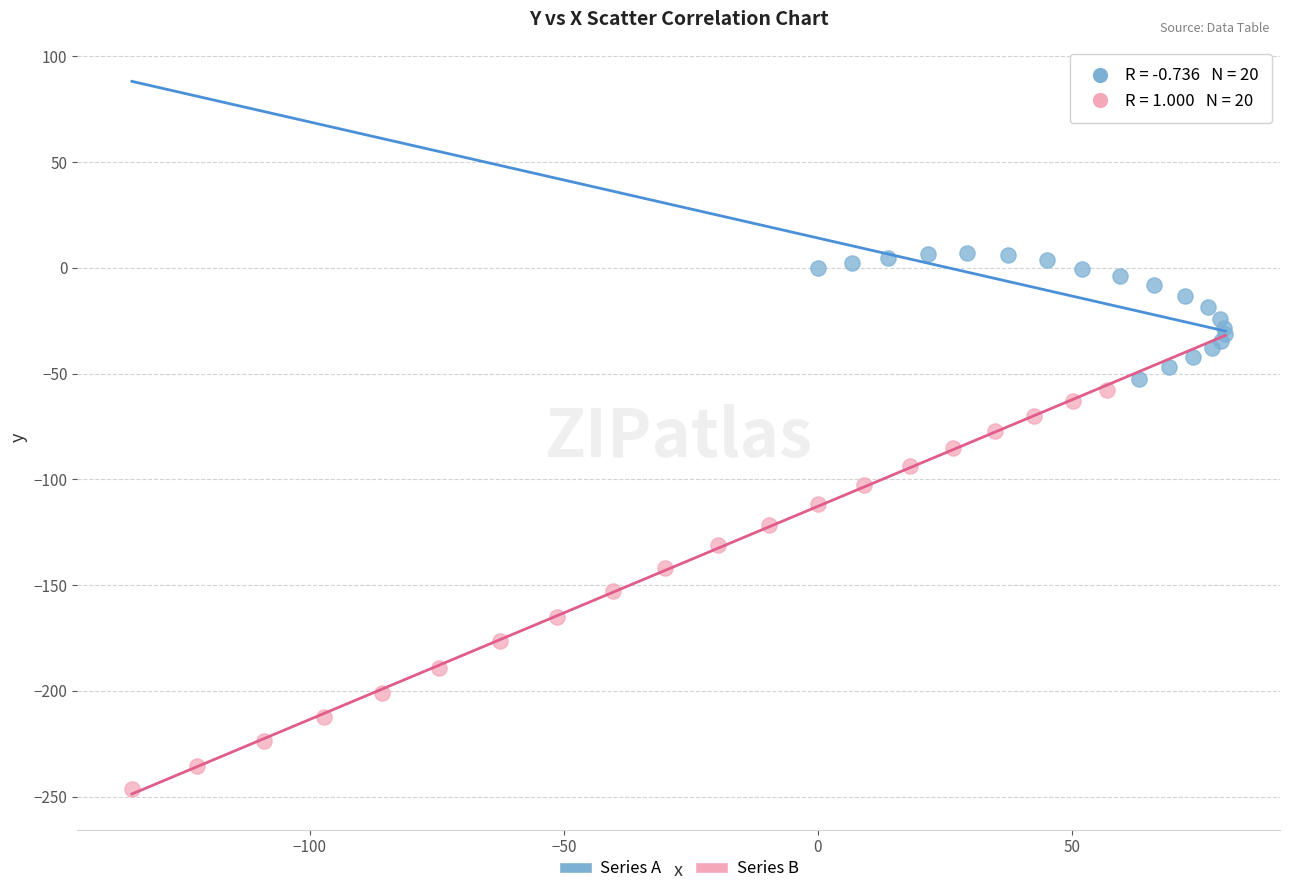

Which series contains the highest Y value?

Series A